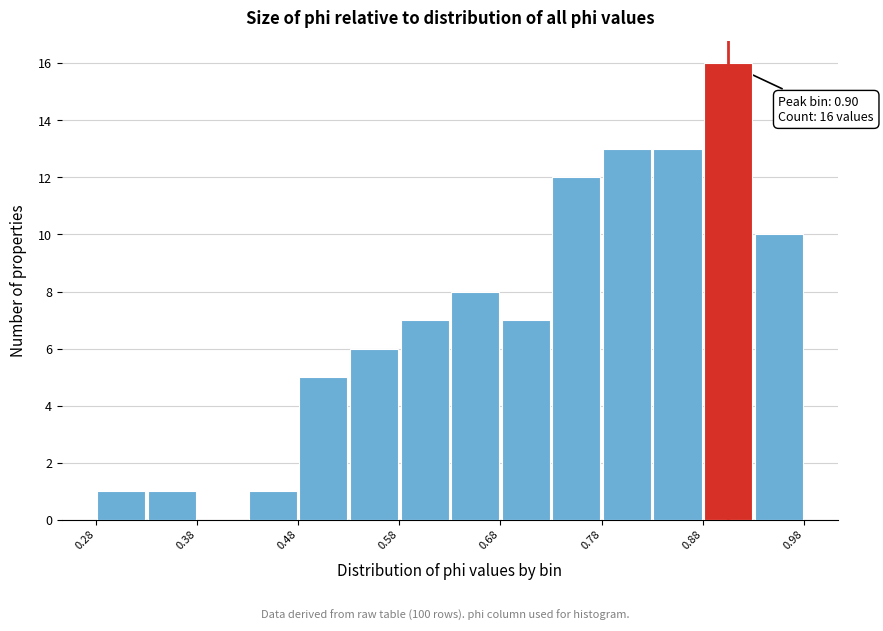

Read against the x-axis, roughly where is the centre of the tallest bar?

0.90